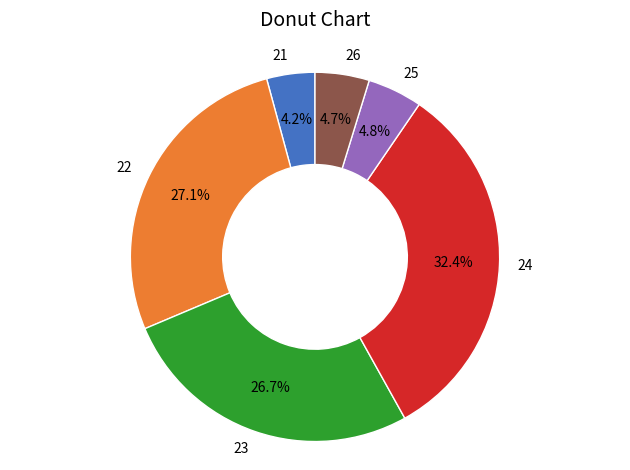

Which slice is the smallest?

21